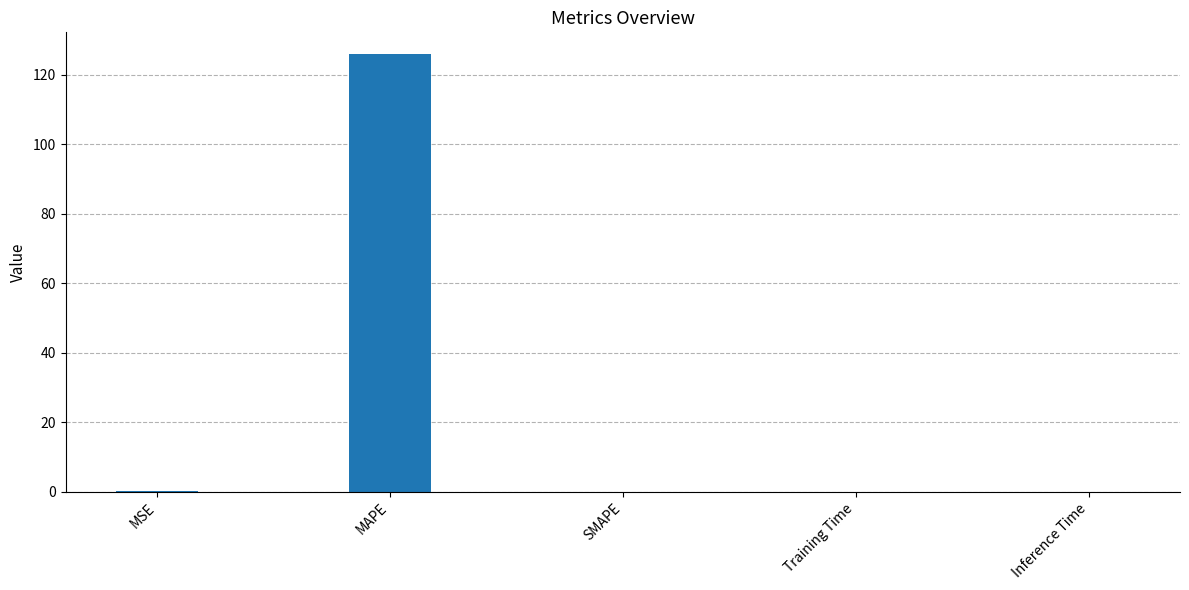

Which has a higher value, SMAPE or MAPE?

MAPE